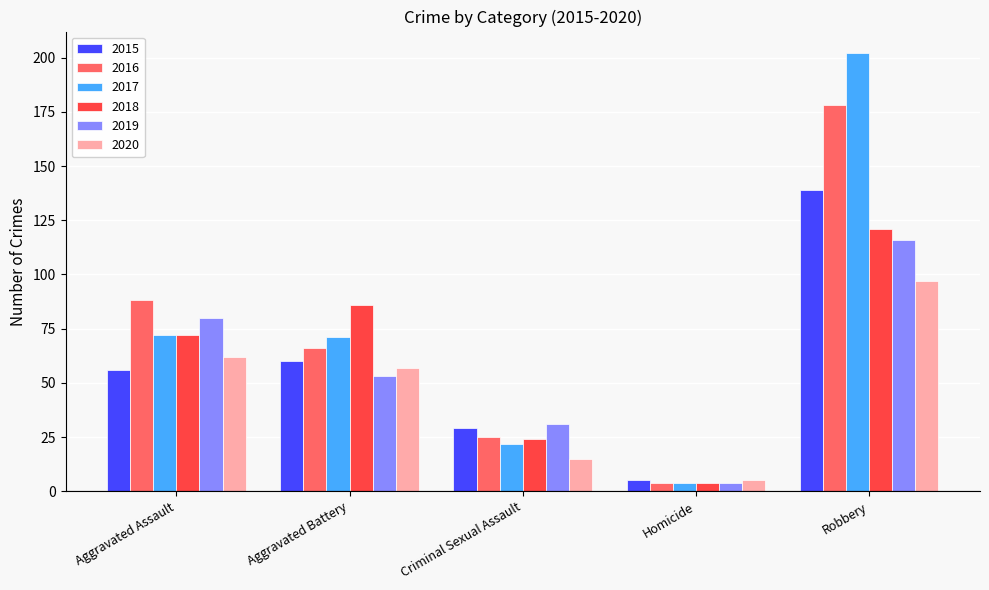

Reading right to left, what are all the values shown in this chart?

2015: Robbery=139	Homicide=5	Criminal Sexual Assault=29	Aggravated Battery=60	Aggravated Assault=56
2016: Robbery=178	Homicide=4	Criminal Sexual Assault=25	Aggravated Battery=66	Aggravated Assault=88
2017: Robbery=202	Homicide=4	Criminal Sexual Assault=22	Aggravated Battery=71	Aggravated Assault=72
2018: Robbery=121	Homicide=4	Criminal Sexual Assault=24	Aggravated Battery=86	Aggravated Assault=72
2019: Robbery=116	Homicide=4	Criminal Sexual Assault=31	Aggravated Battery=53	Aggravated Assault=80
2020: Robbery=97	Homicide=5	Criminal Sexual Assault=15	Aggravated Battery=57	Aggravated Assault=62